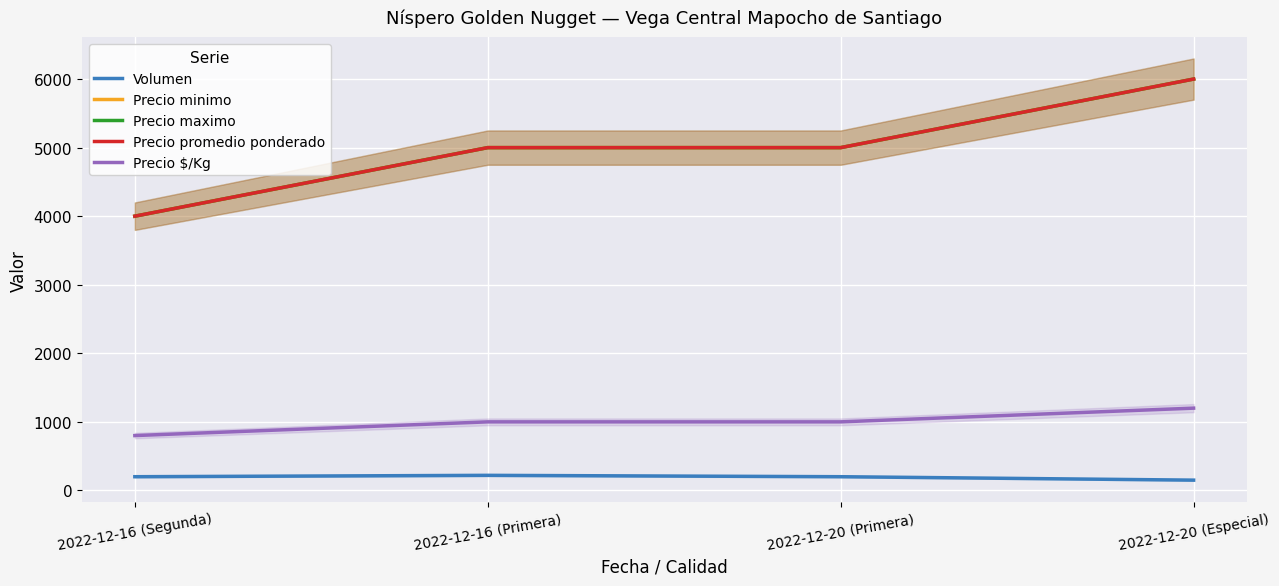

What is the minimum value for Precio maximo?

4000